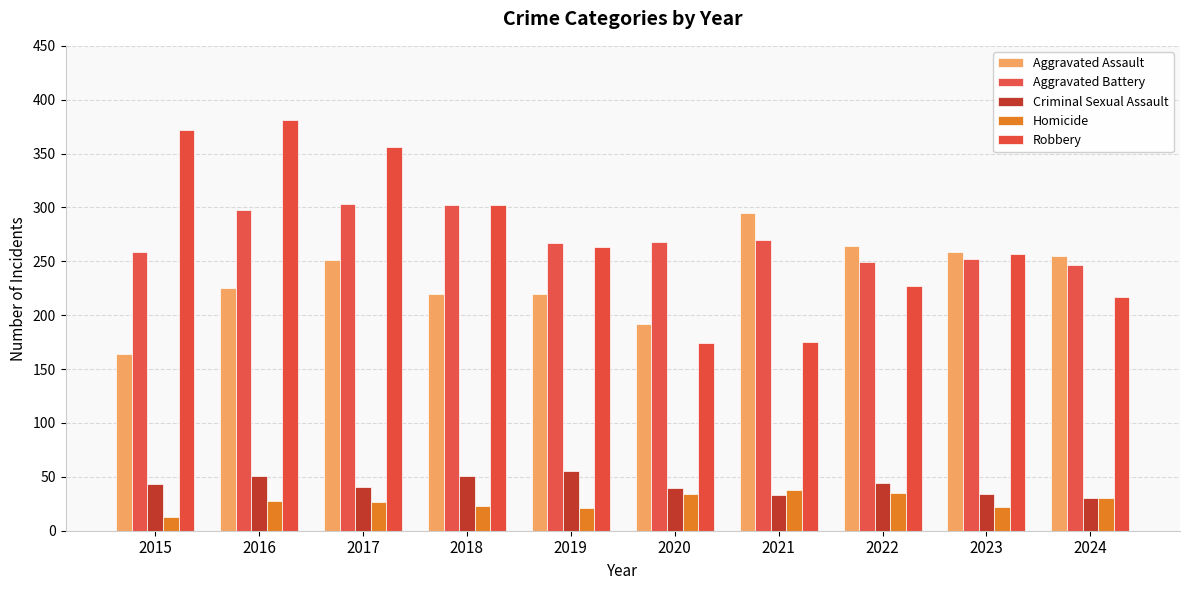

Reading left to right, extract all data points from this chart.

Aggravated Assault: 164	225	251	220	220	192	295	264	259	255
Aggravated Battery: 259	298	303	302	267	268	270	249	252	247
Criminal Sexual Assault: 43	51	41	51	55	40	33	44	34	30
Homicide: 13	28	27	23	21	34	38	35	22	30
Robbery: 372	381	356	302	263	174	175	227	257	217